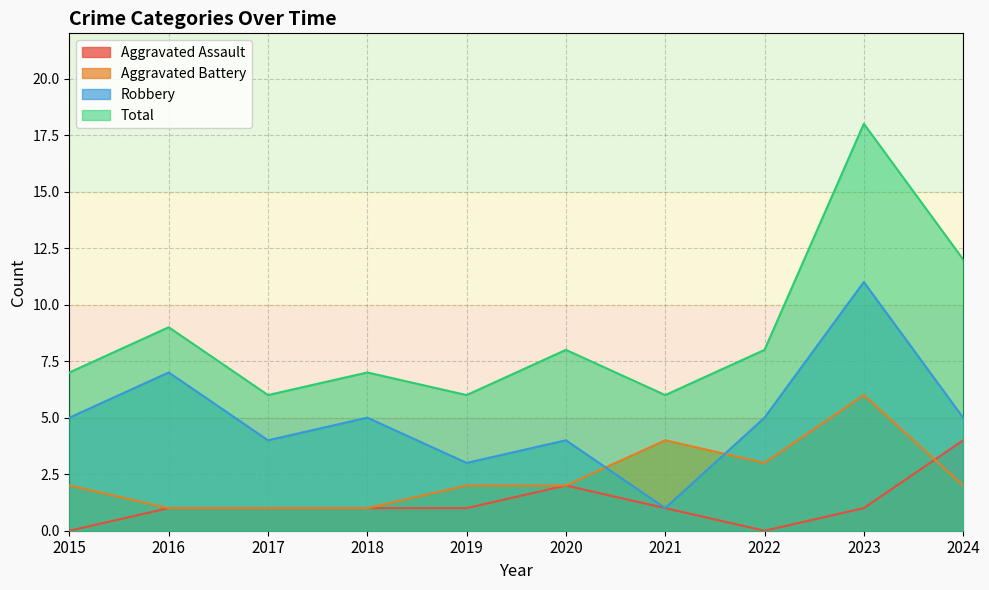

In Aggravated Assault, how many points are lower than both neighbors (excluding endpoints)?

1